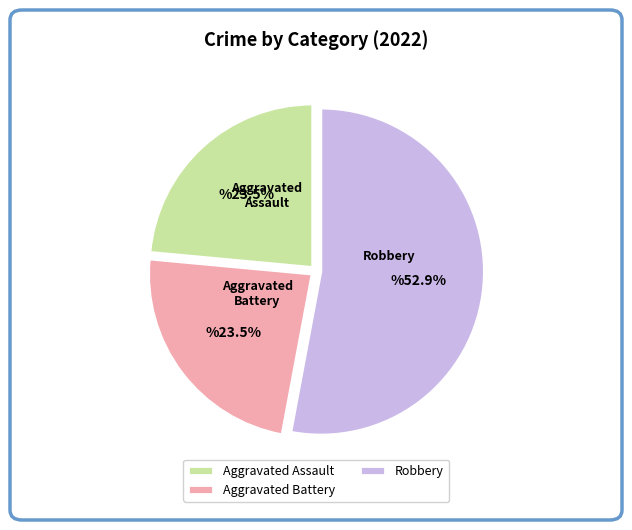

To the nearest percent, what is the average slice percentage?

33%